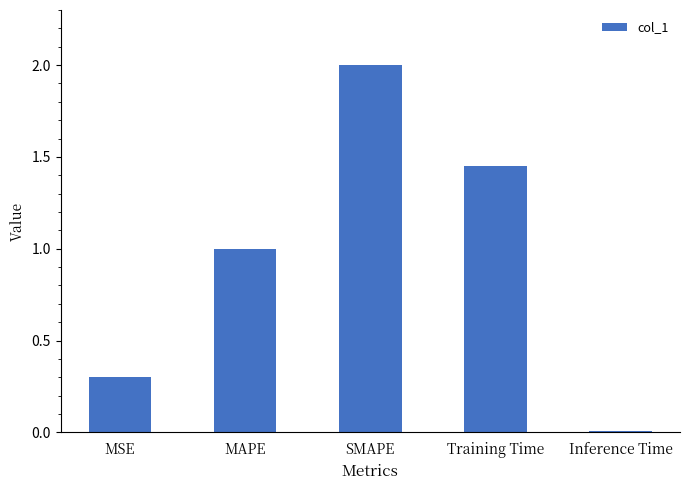

What is the approximate value at SMAPE?

2.0